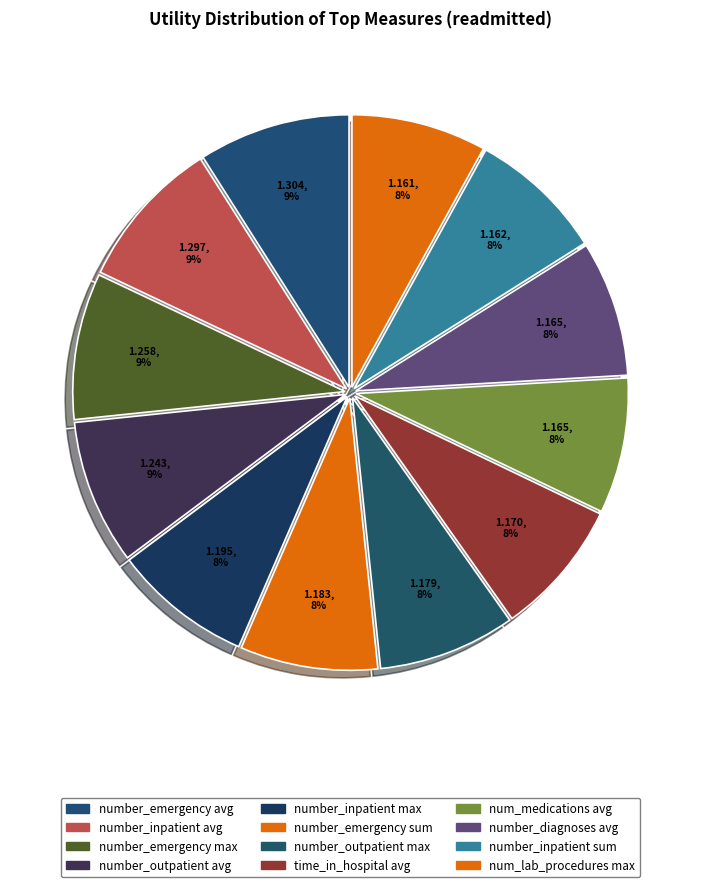

How many segments does this pie chart have?

12